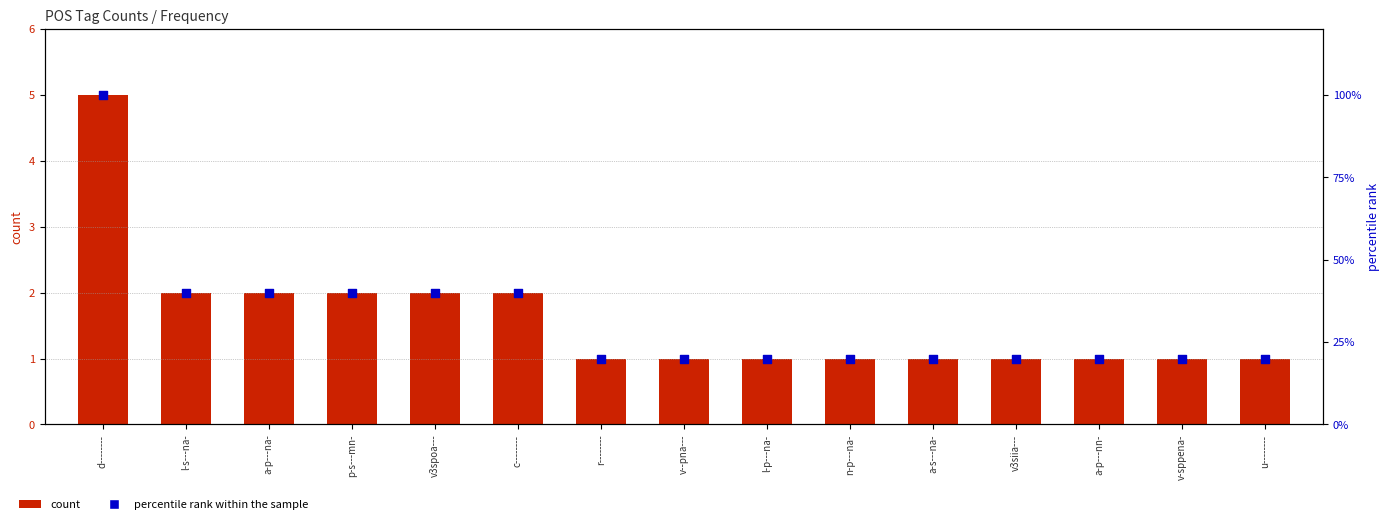

What is the total value across all series at u--------?

21